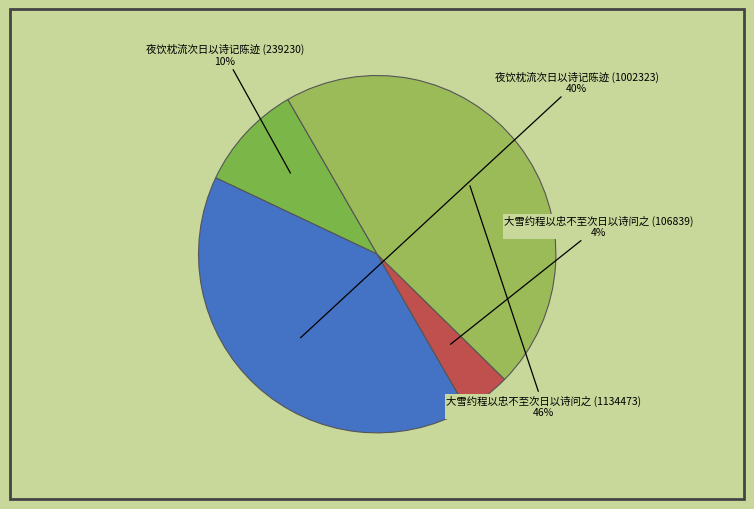

Count the number of slices in the pie.

4